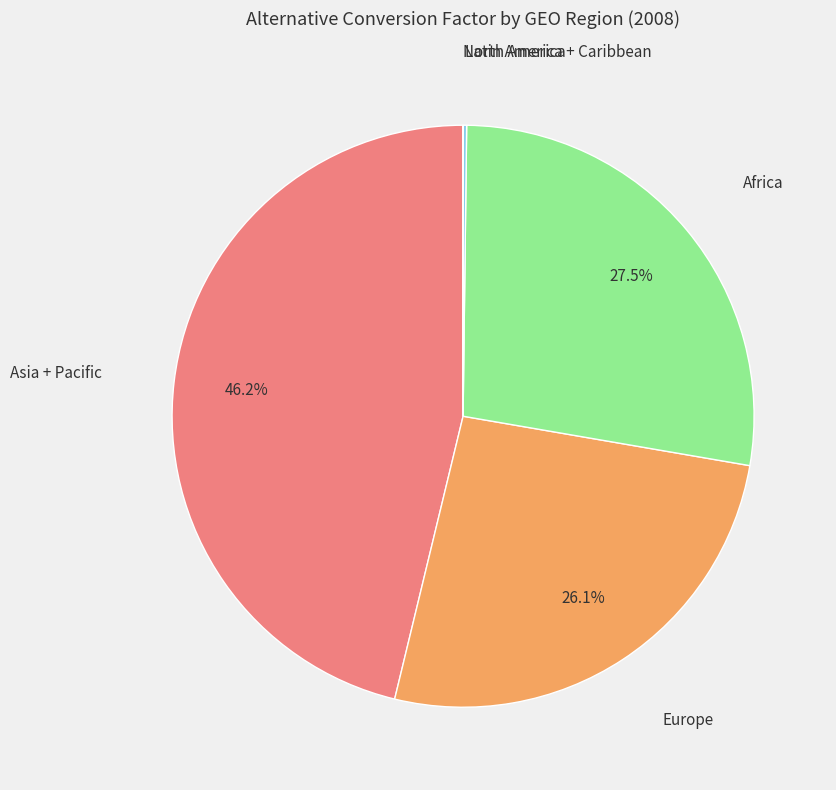

Is there a majority slice in this chart?

No